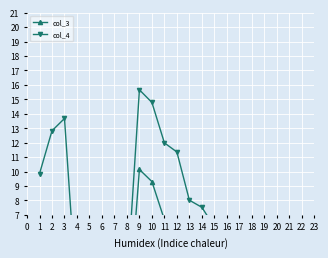

Does the chart display data point markers on the line(s)?

Yes